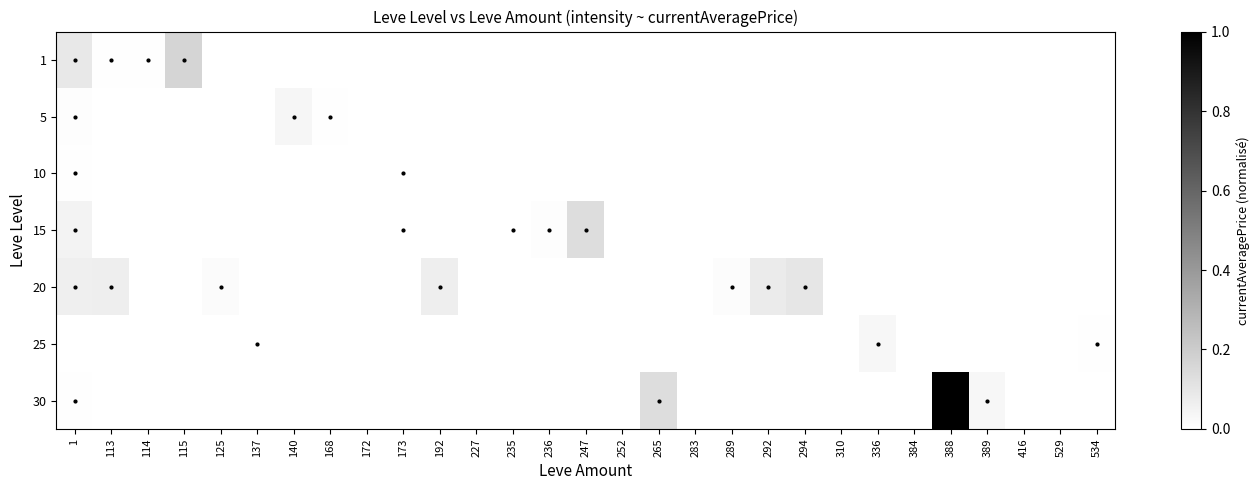

Rank the series by their maximum value, from highest to lowest.

30, 1, 15, 20, 5, 25, 10